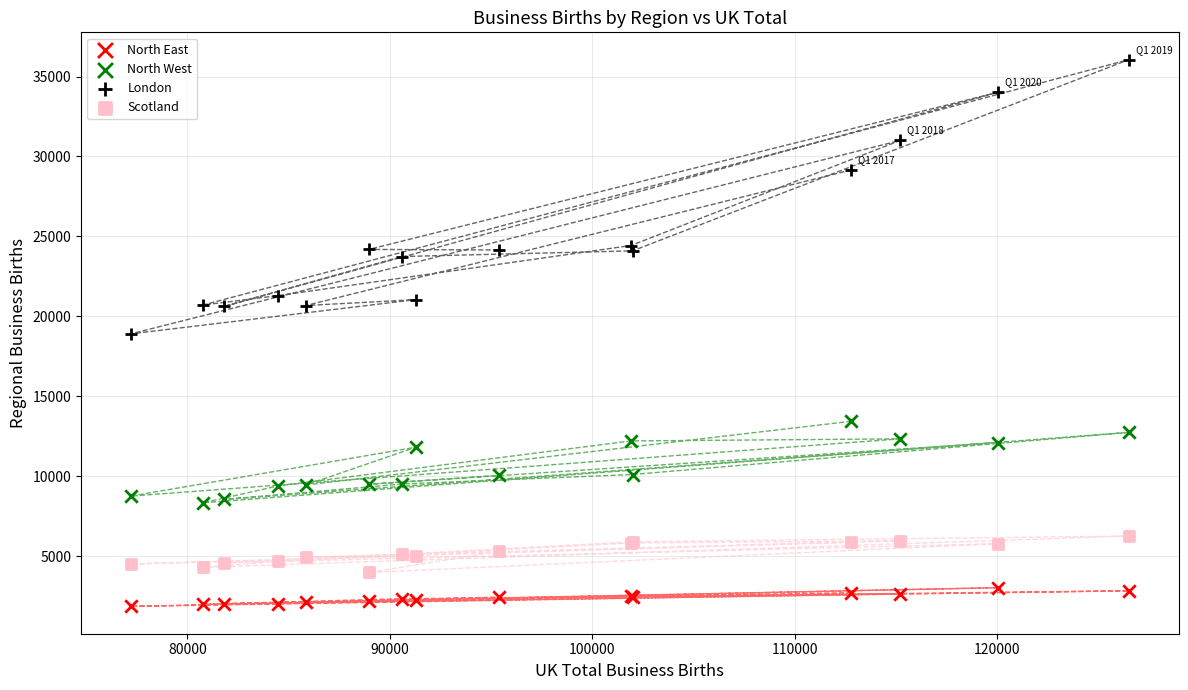

Which series contains the lowest Y value?

North East